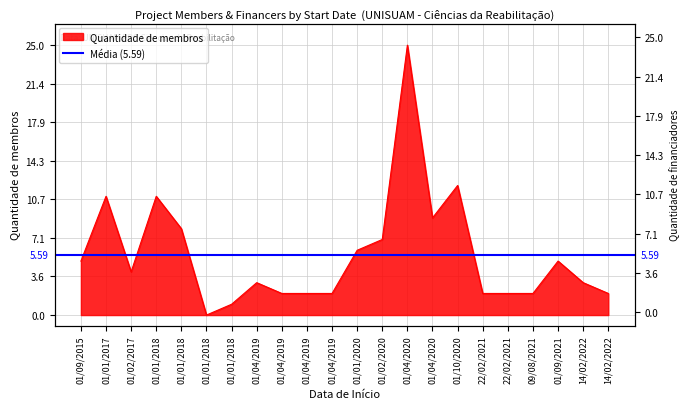

List the labels in order of value, largest first.

01/04/2020, 01/10/2020, 01/01/2017, 01/01/2018, 01/04/2020, 01/01/2018, 01/02/2020, 01/01/2020, 01/09/2015, 01/09/2021, 01/02/2017, 01/04/2019, 14/02/2022, 01/04/2019, 01/04/2019, 01/04/2019, 22/02/2021, 22/02/2021, 09/08/2021, 14/02/2022, 01/01/2018, 01/01/2018